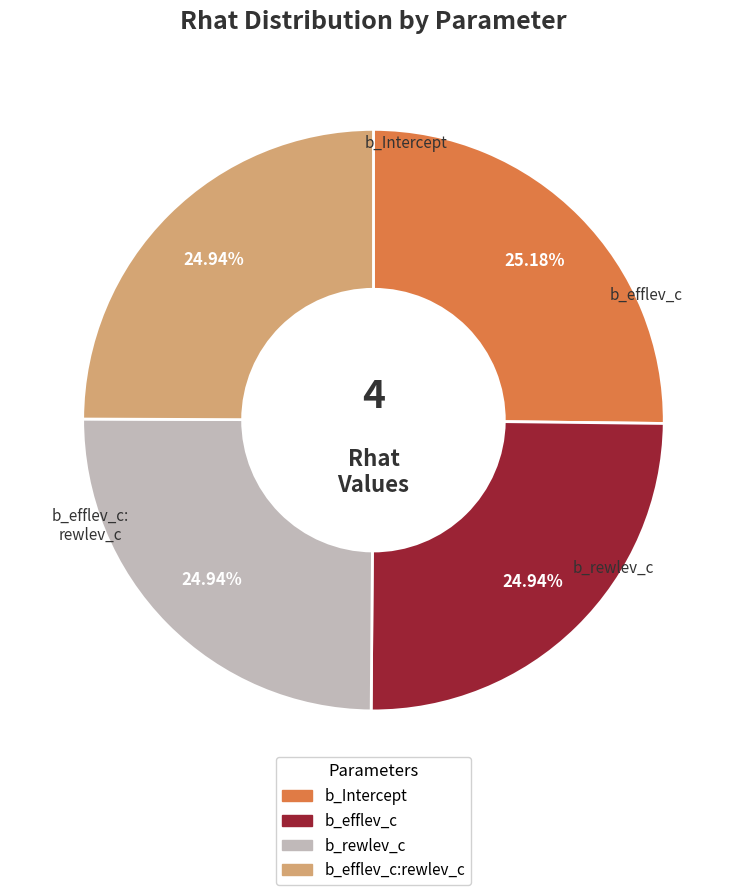

To the nearest percent, what is the average slice percentage?

25%